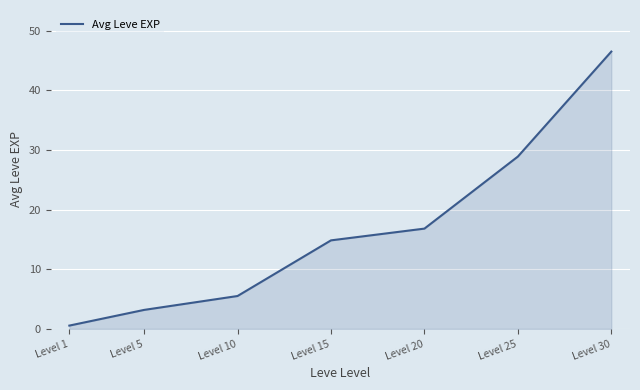

Count the number of categories in the chart.

7